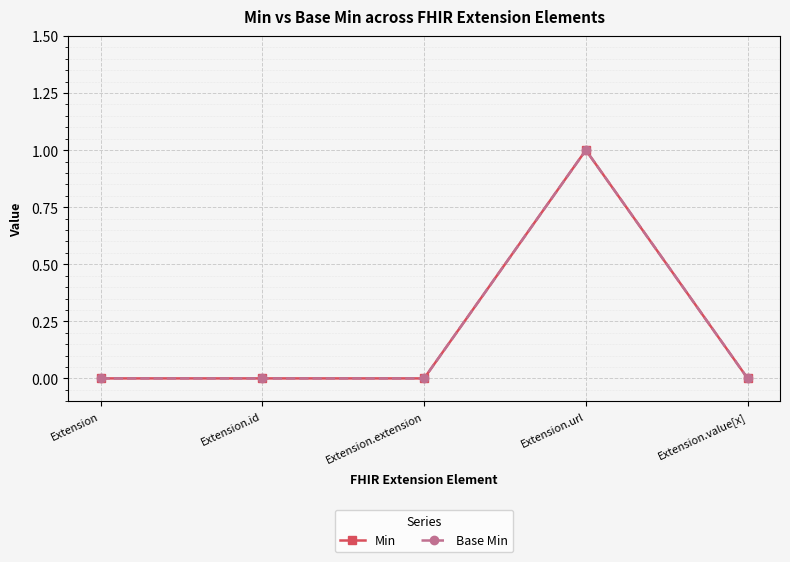

Count the Base Min values in the range 0 to 1.

5